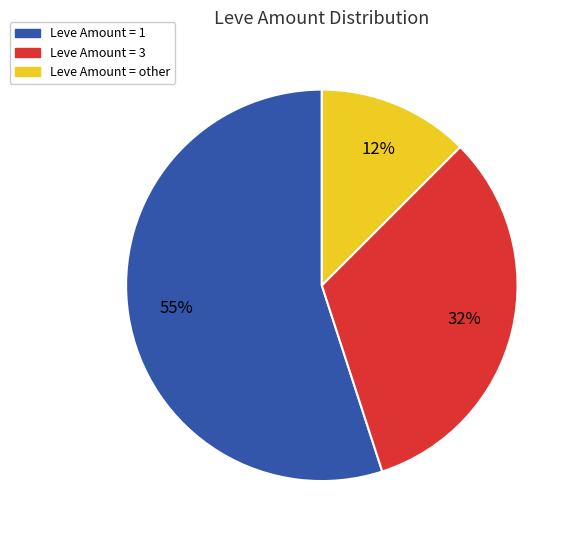

How many segments does this pie chart have?

3